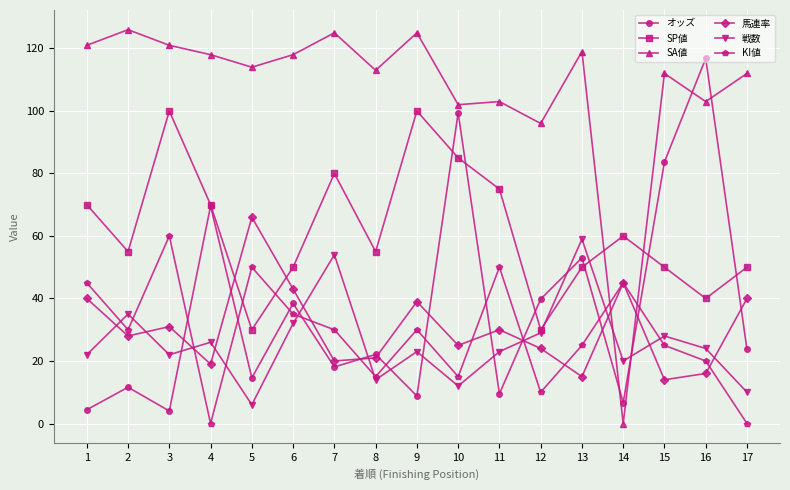

Rank the series at 9 from highest to lowest value.

SA値, SP値, 馬連率, KI値, 戦数, オッズ